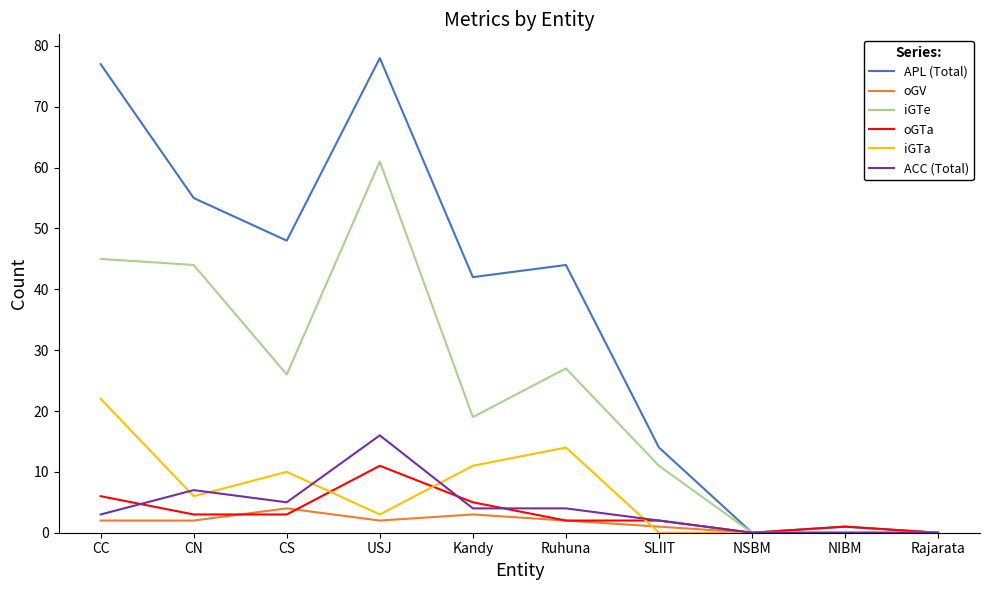

True or false: APL (Total) has more than 0 points higher than both neighbors.

True